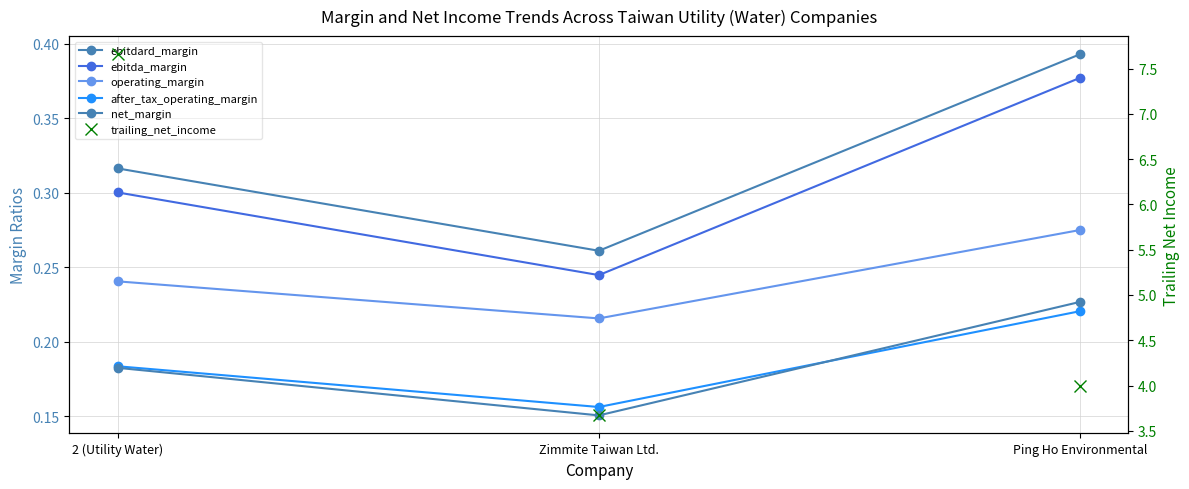

List the labels in order of operating_margin value, smallest first.

Zimmite Taiwan Ltd., 2 (Utility Water), Ping Ho Environmental